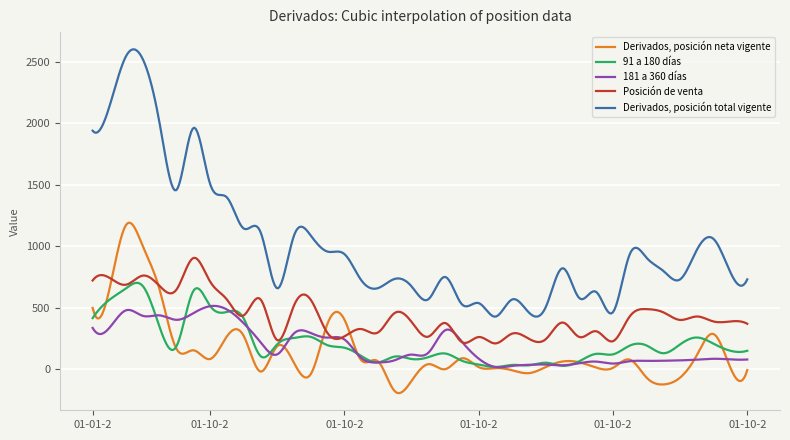

Which series has the largest total across all categories?

Derivados, posición total vigente